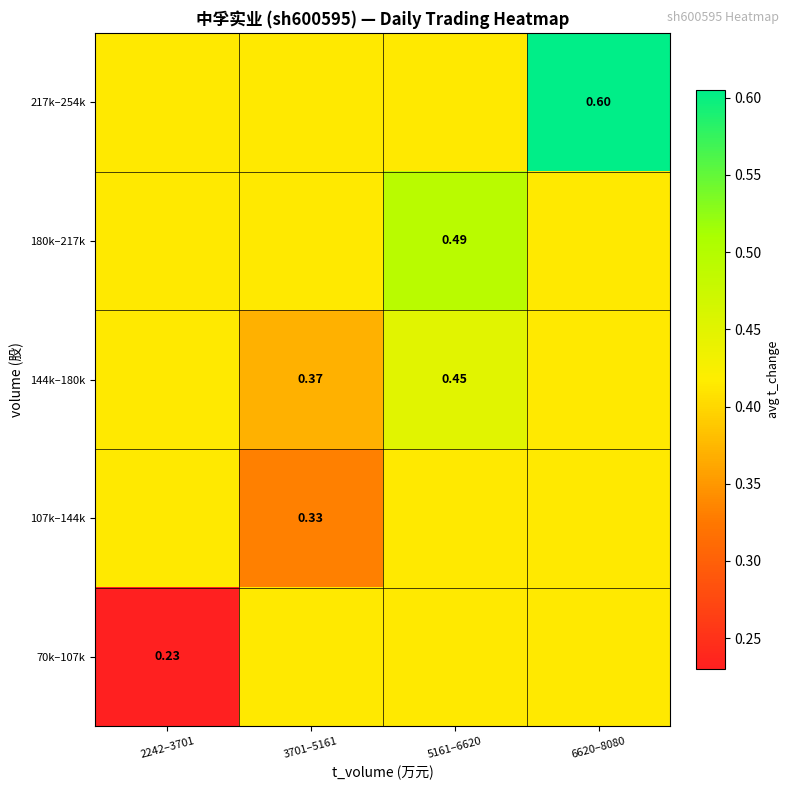

Is the value of 144k–180k at 5161–6620 greater than the value of 217k–254k at 6620–8080?

No